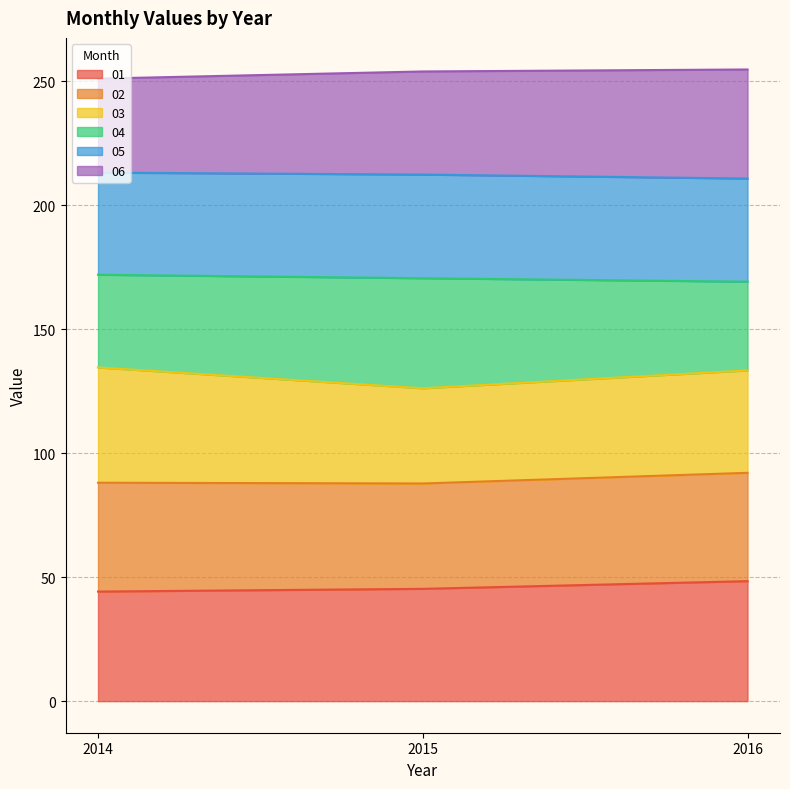

What are all the series names shown in the legend?

01, 02, 03, 04, 05, 06